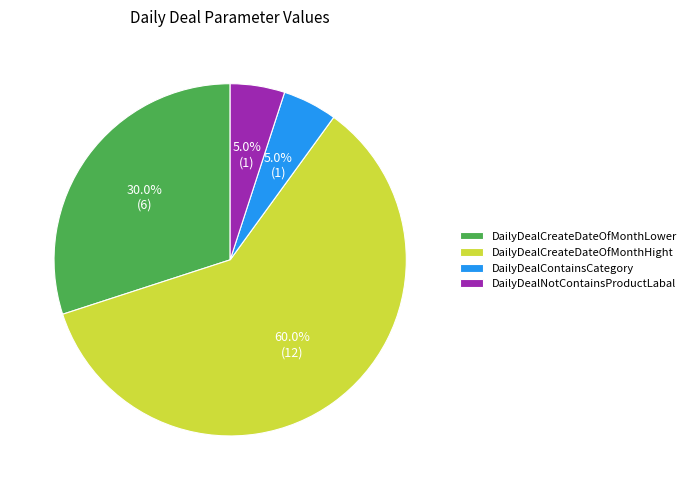

Between DailyDealCreateDateOfMonthLower and DailyDealNotContainsProductLabal, which is larger?

DailyDealCreateDateOfMonthLower